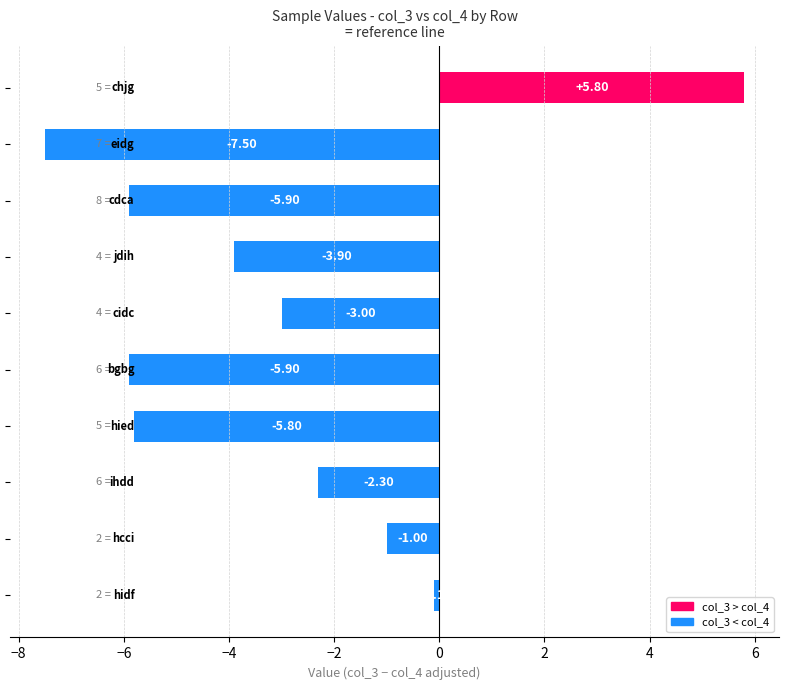

What is the sum of all values?

-29.6